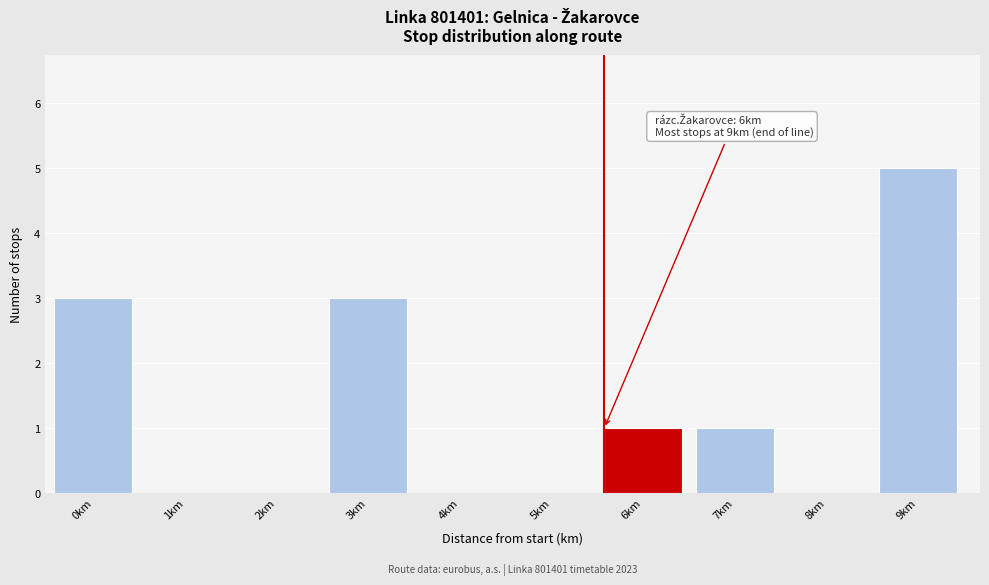

Reading right to left, extract all data points from this chart.

9km=5	8km=0	7km=1	6km=1	5km=0	4km=0	3km=3	2km=0	1km=0	0km=3